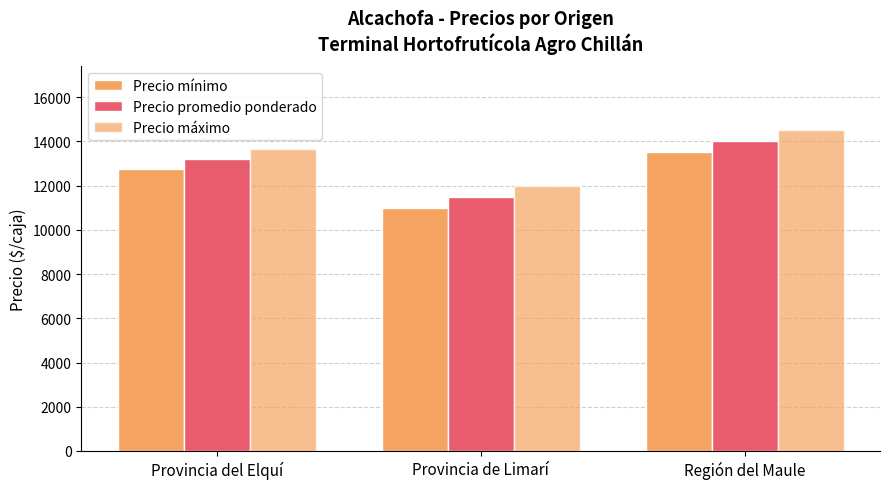

List the labels in order of Precio mínimo value, largest first.

Región del Maule, Provincia del Elquí, Provincia de Limarí